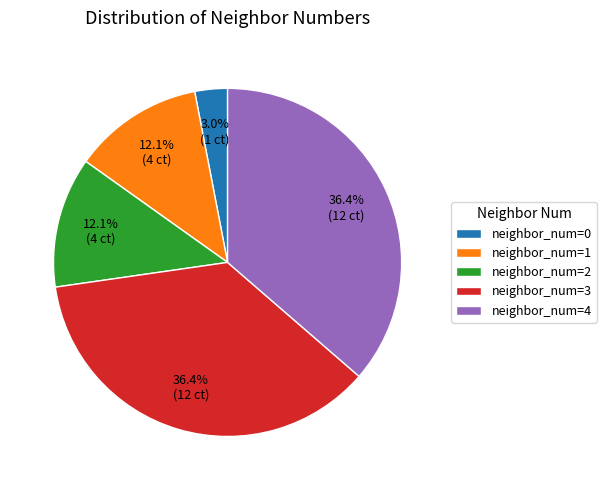

True or false: neighbor_num=2 accounts for 12% of the total.

True